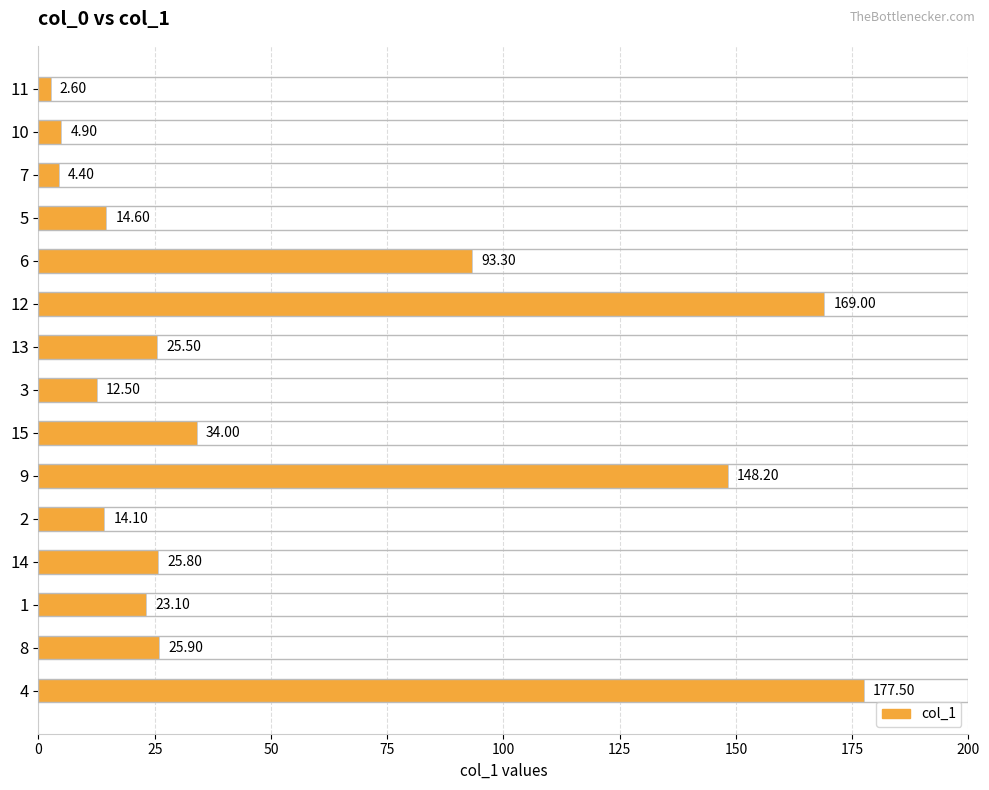

List the labels in order of value, largest first.

4, 12, 9, 6, 15, 8, 14, 13, 1, 5, 2, 3, 10, 7, 11